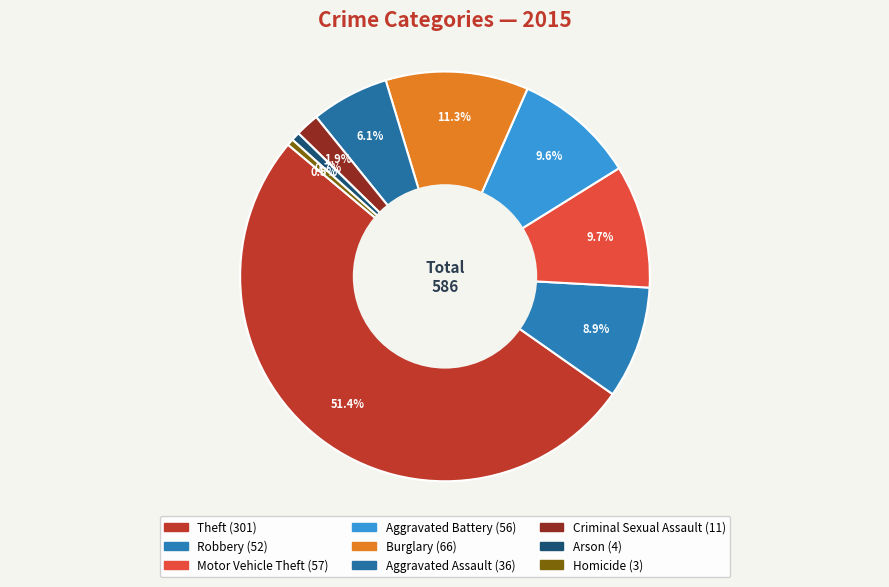

How many slices are in this pie chart?

9